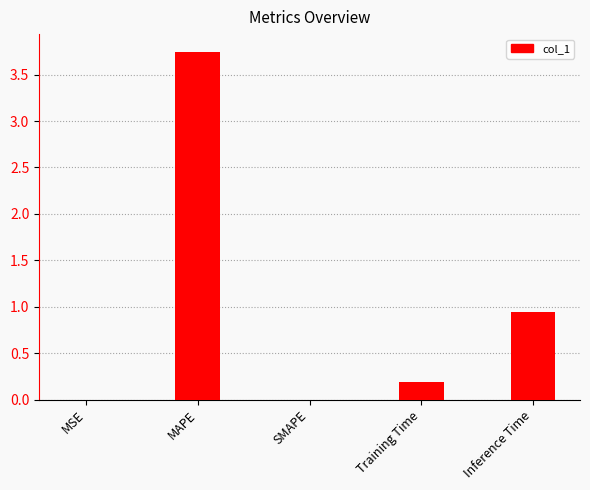

The value at MSE is 0.0. True or false?

True